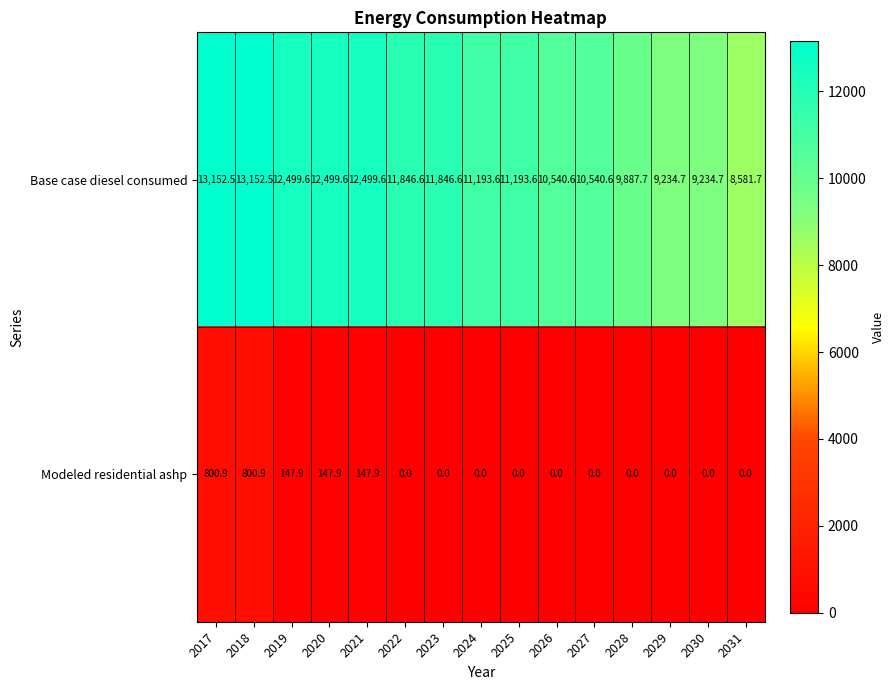

Which series has the largest total across all categories?

Base case diesel consumed